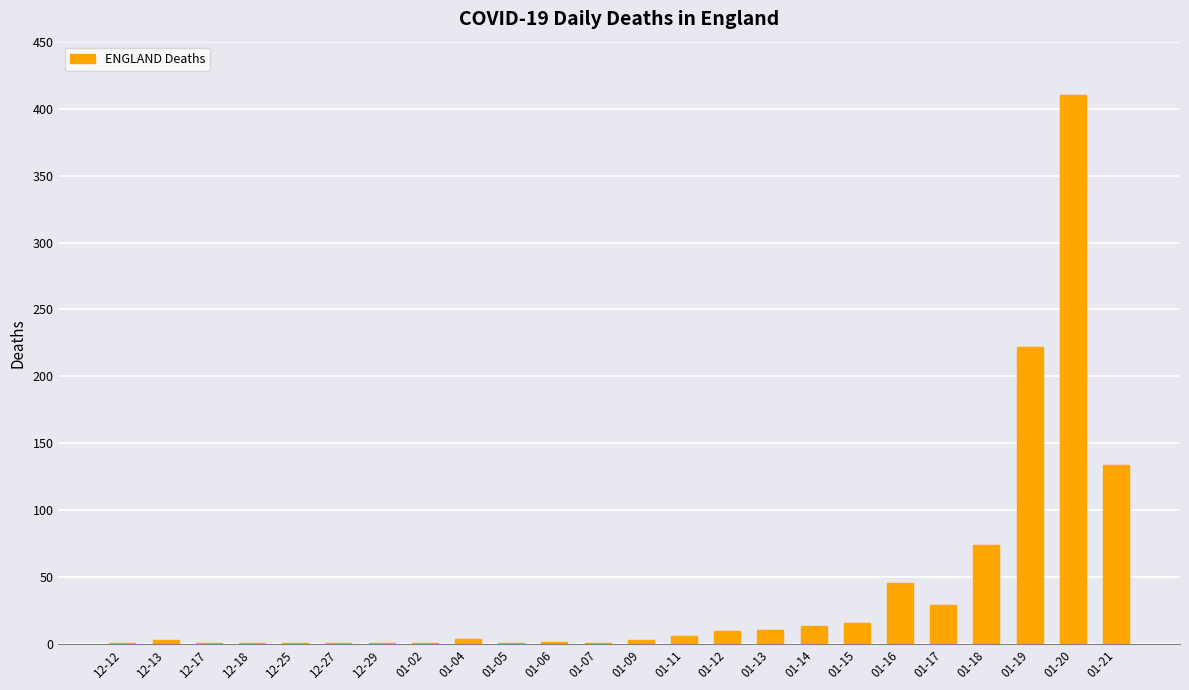

What is the sum of all values?

993